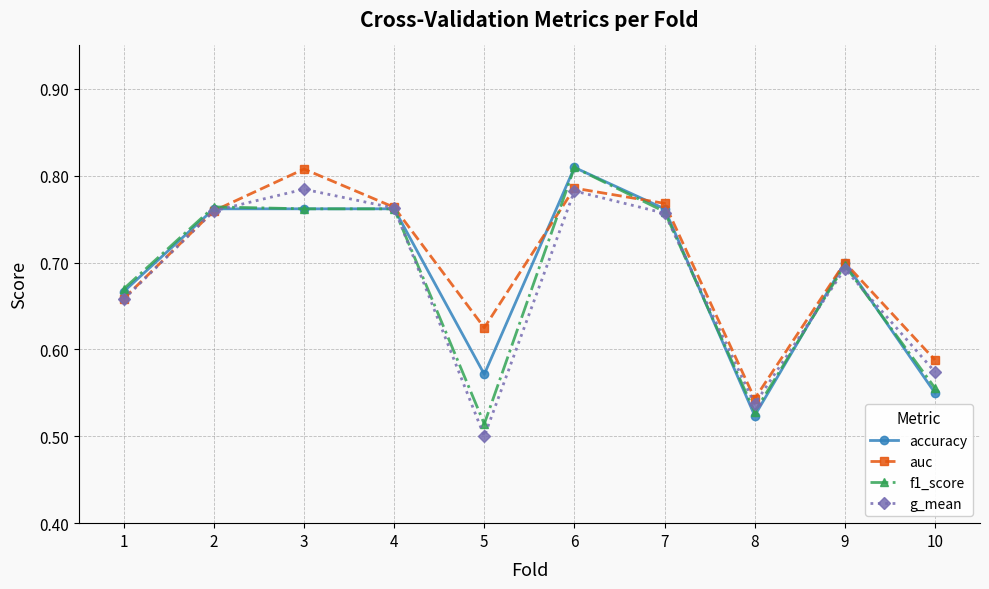

What is the total value across all series at 9?

2.8